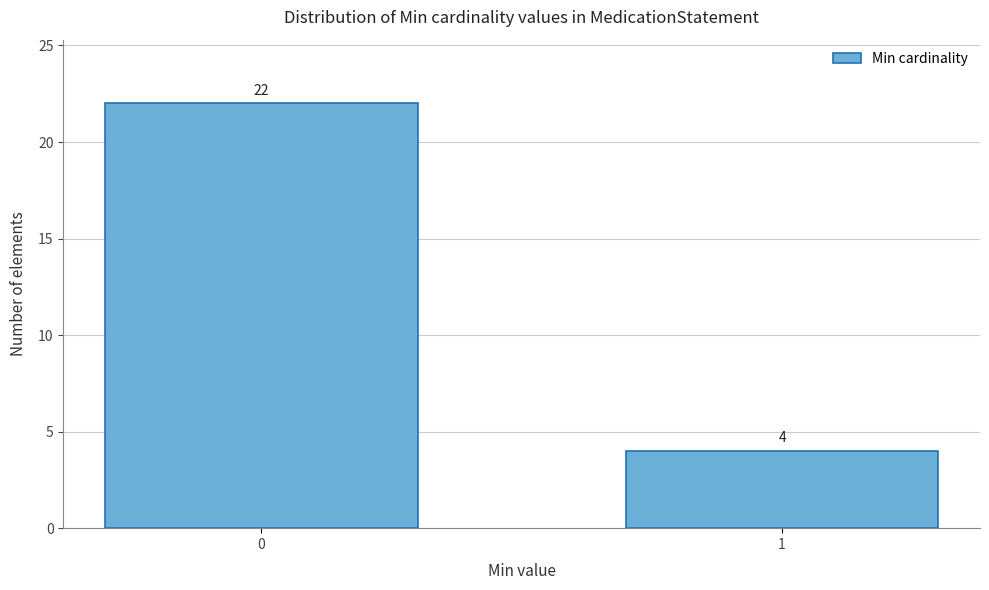

Reading left to right, extract all data points from this chart.

22	4